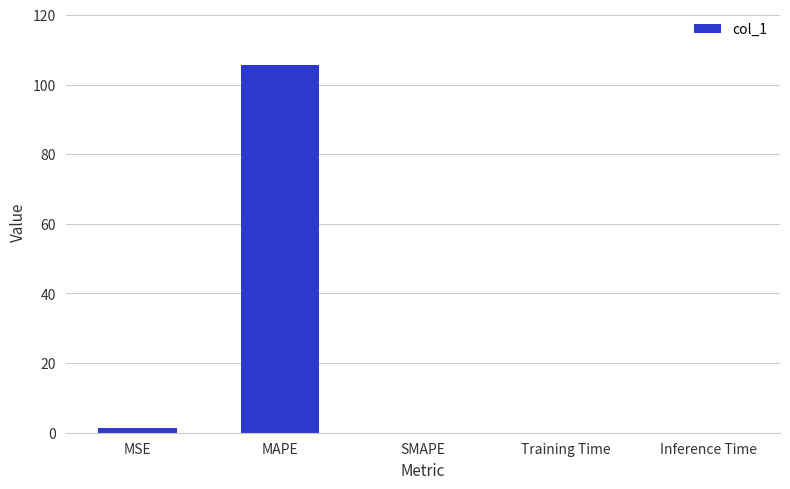

What is the approximate value at MAPE?

105.6